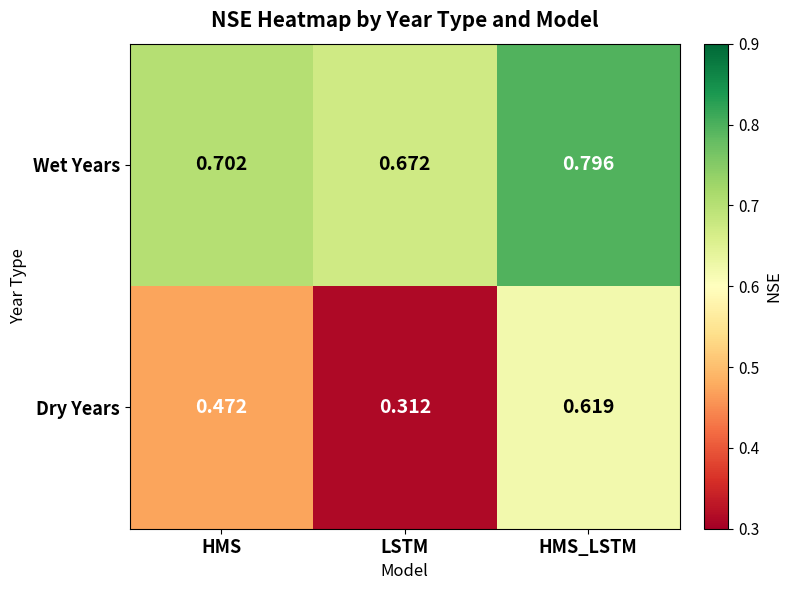

Is the value of Dry Years at LSTM greater than the value of Wet Years at HMS?

No